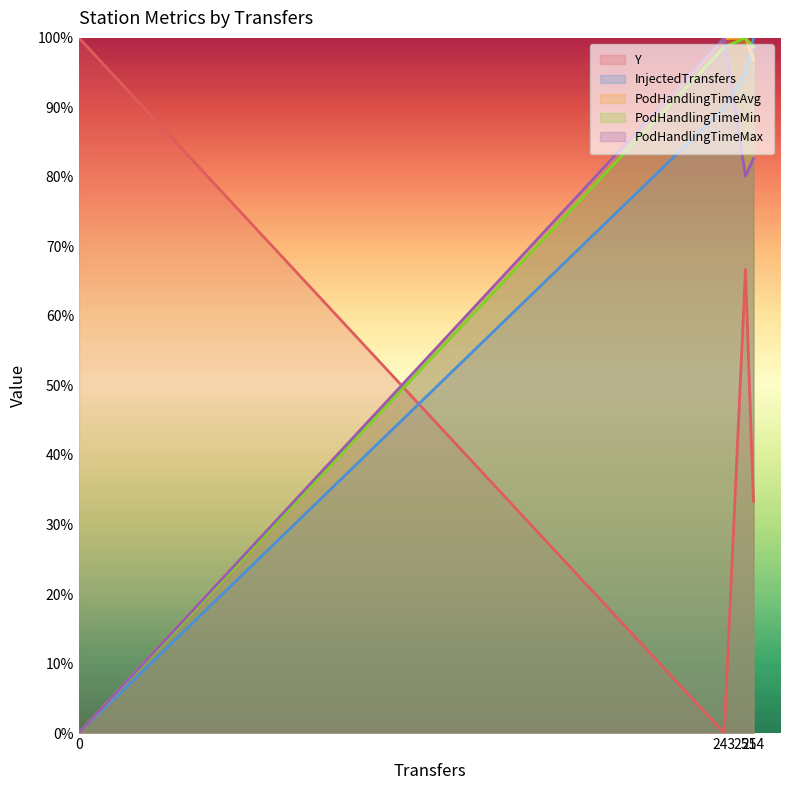

True or false: Y and PodHandlingTimeMin cross at least once.

True